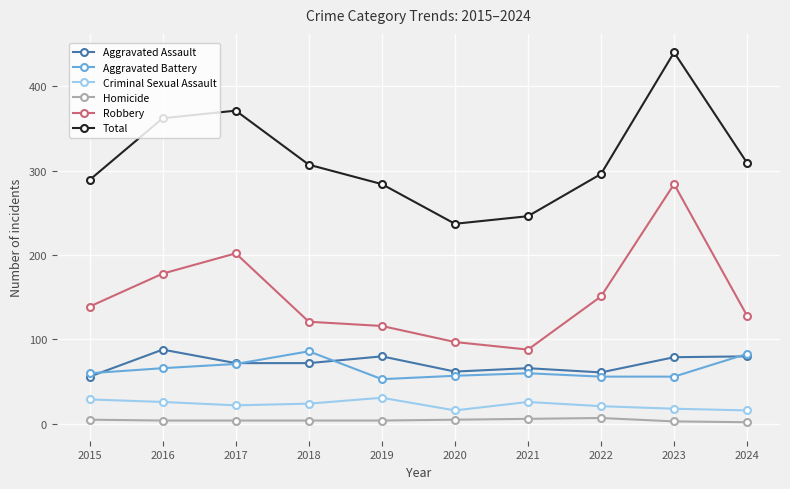

True or false: Homicide and Total cross at least once.

False